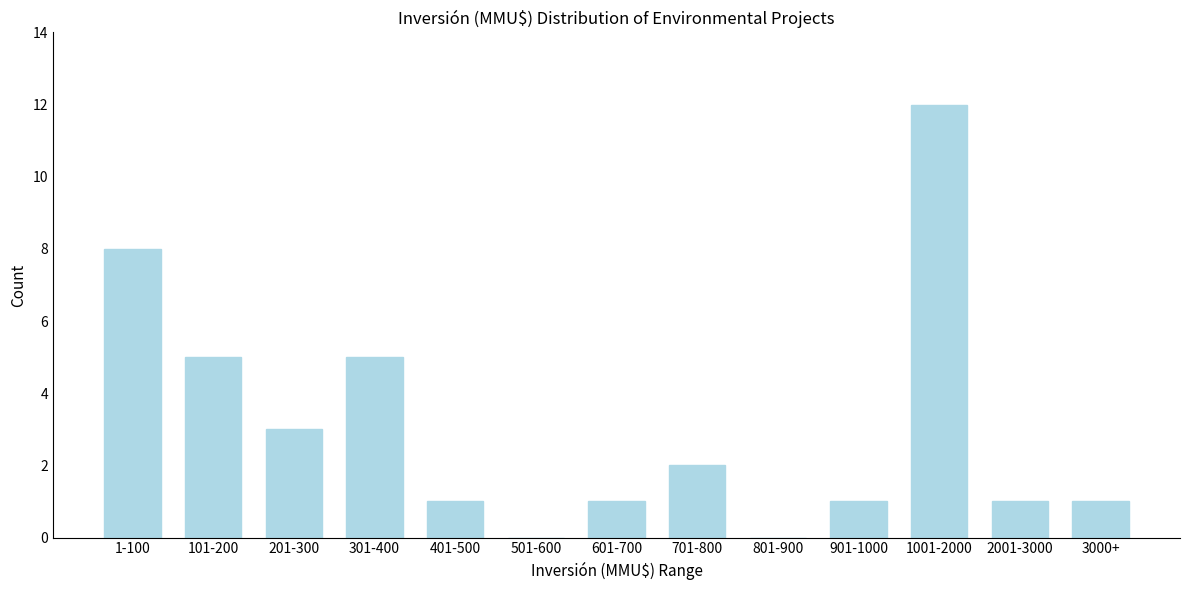

Reading left to right, transcribe all the data shown in this chart.

1-100=8	101-200=5	201-300=3	301-400=5	401-500=1	501-600=0	601-700=1	701-800=2	801-900=0	901-1000=1	1001-2000=12	2001-3000=1	3000+=1